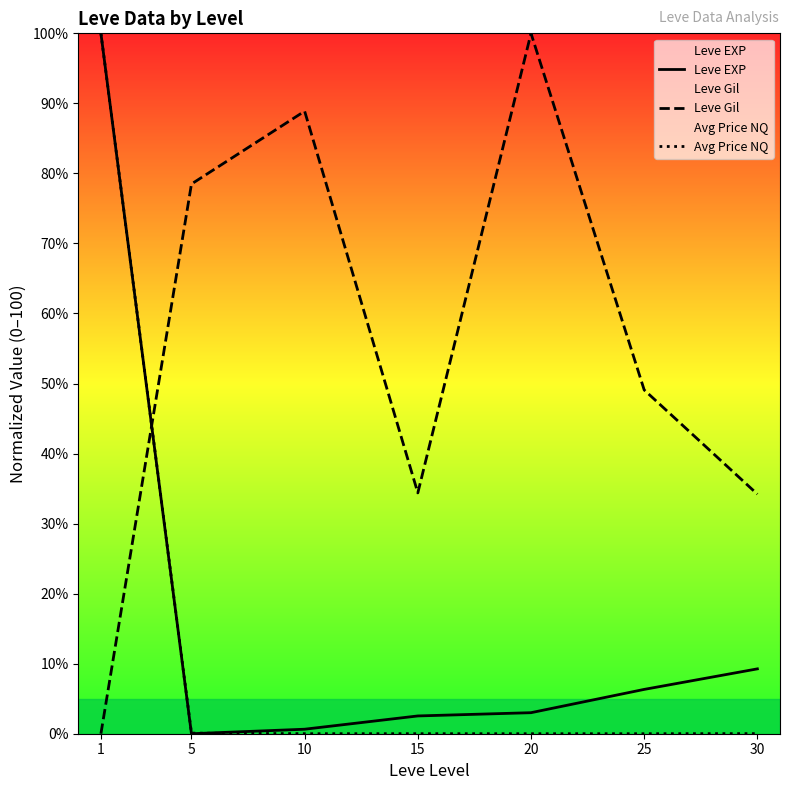

What are all the series names shown in the legend?

Leve EXP, Leve Gil, Avg Price NQ